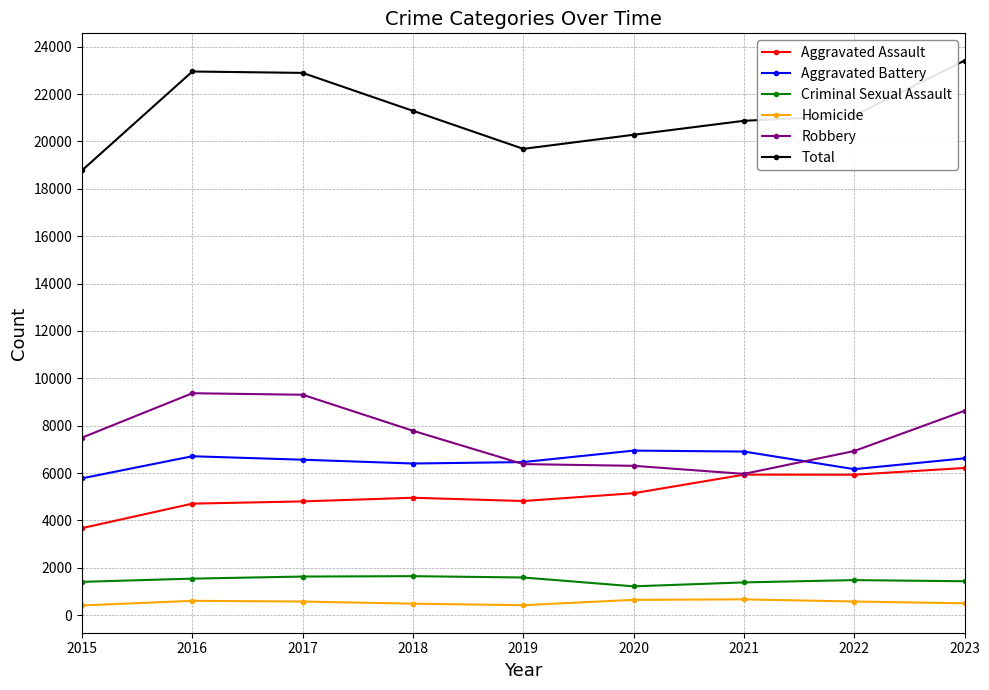

What is the average value of the Total series?

21251